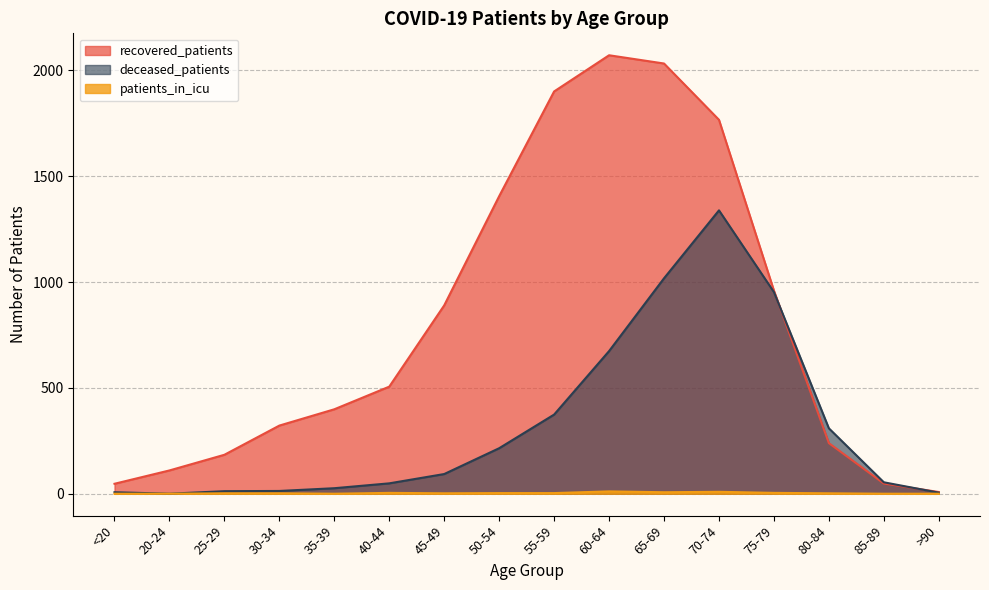

At which category is the sum across all series the highest?

70-74